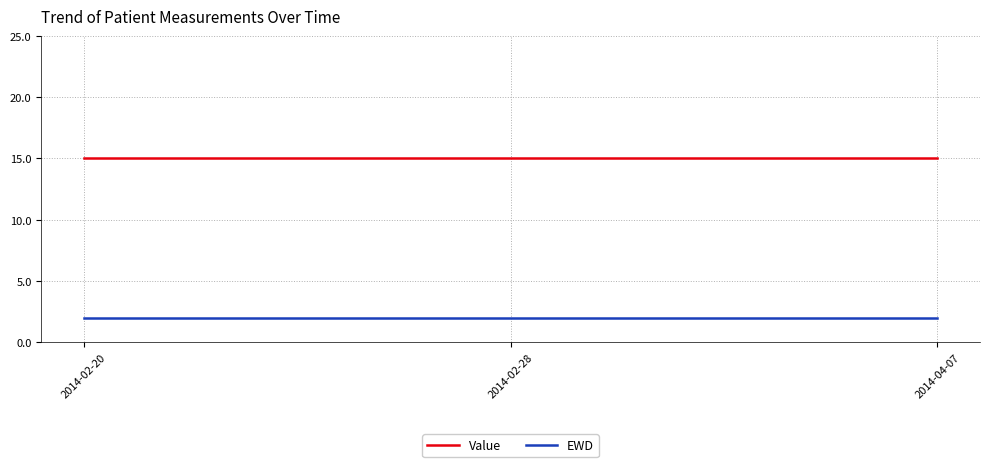

How many series are shown in this chart?

2